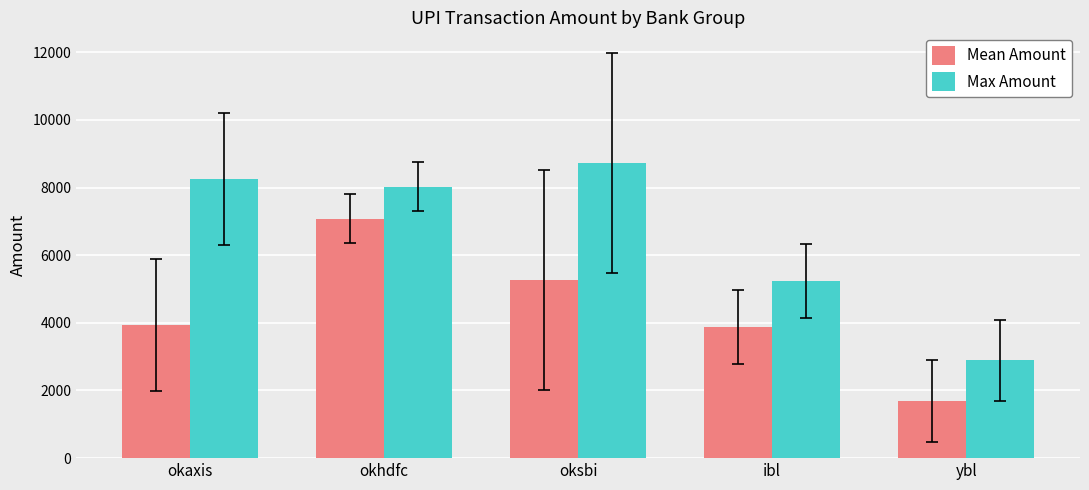

Rank the series by their average value, from highest to lowest.

Max Amount, Mean Amount